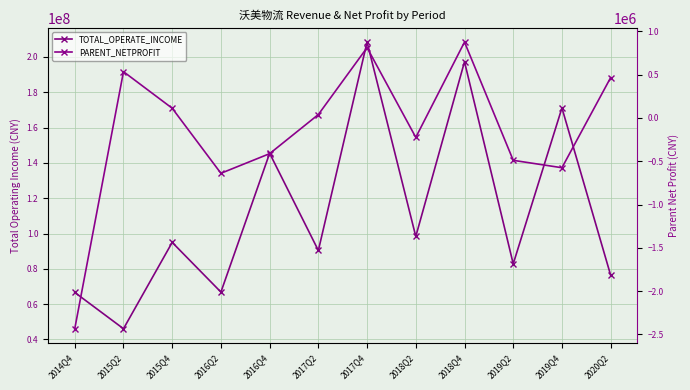

What is the label of the 3rd point from the right?

2019Q2